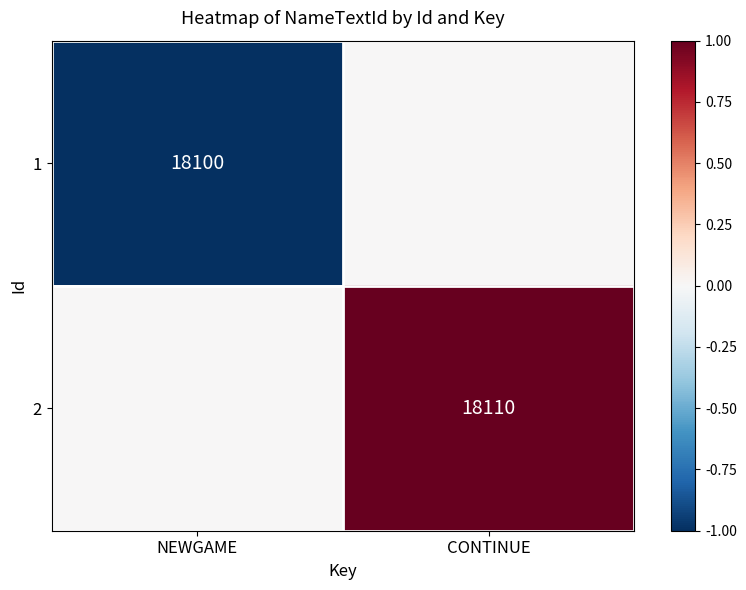

True or false: 1 has a value of 10968 at NEWGAME.

False